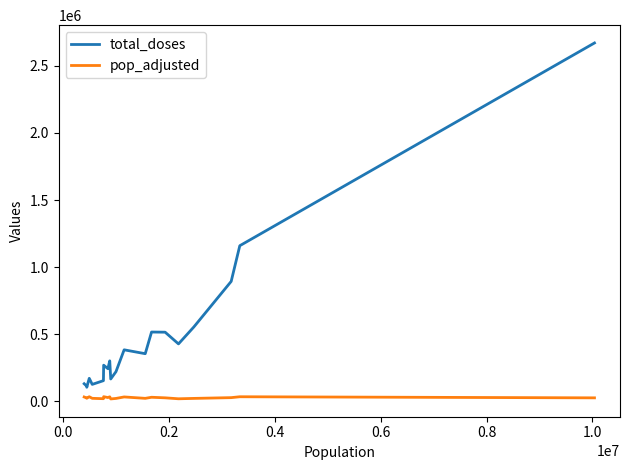

Rank the series by their maximum value, from lowest to highest.

pop_adjusted, total_doses